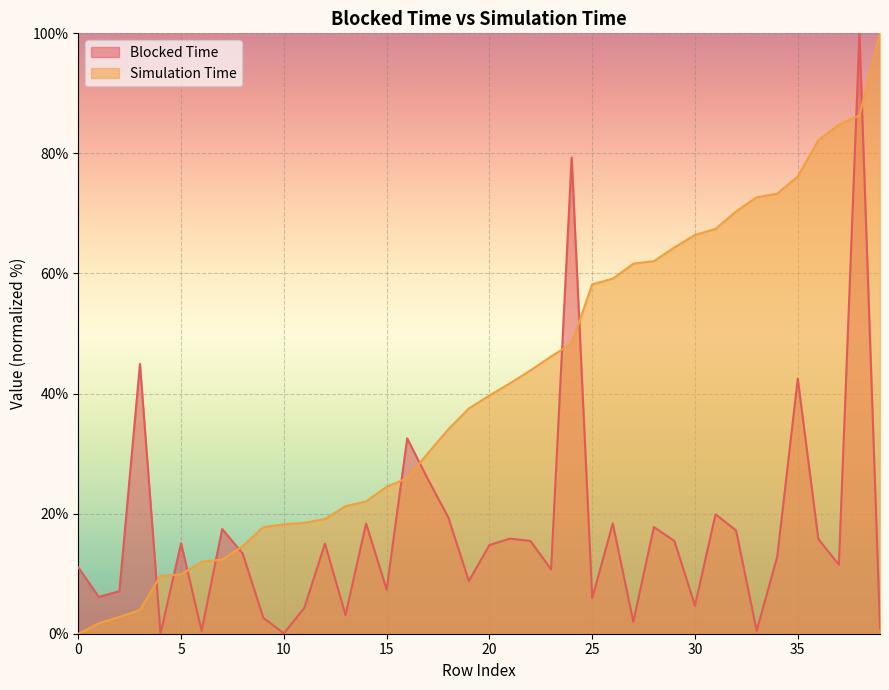

What is the difference between the second highest and minimum values in the Blocked Time series?

79.3